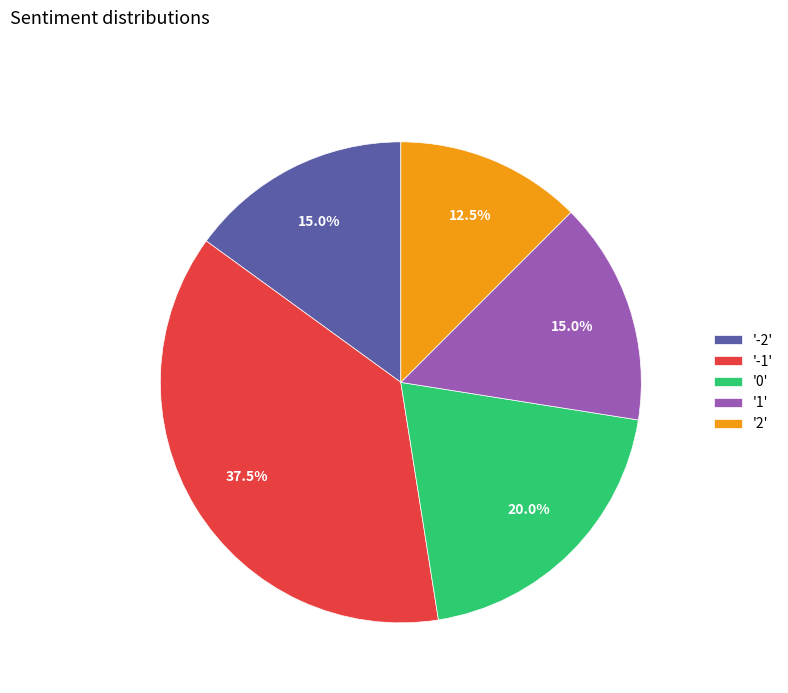

To the nearest percent, what is the difference between the largest and smallest slice percentages?

25%